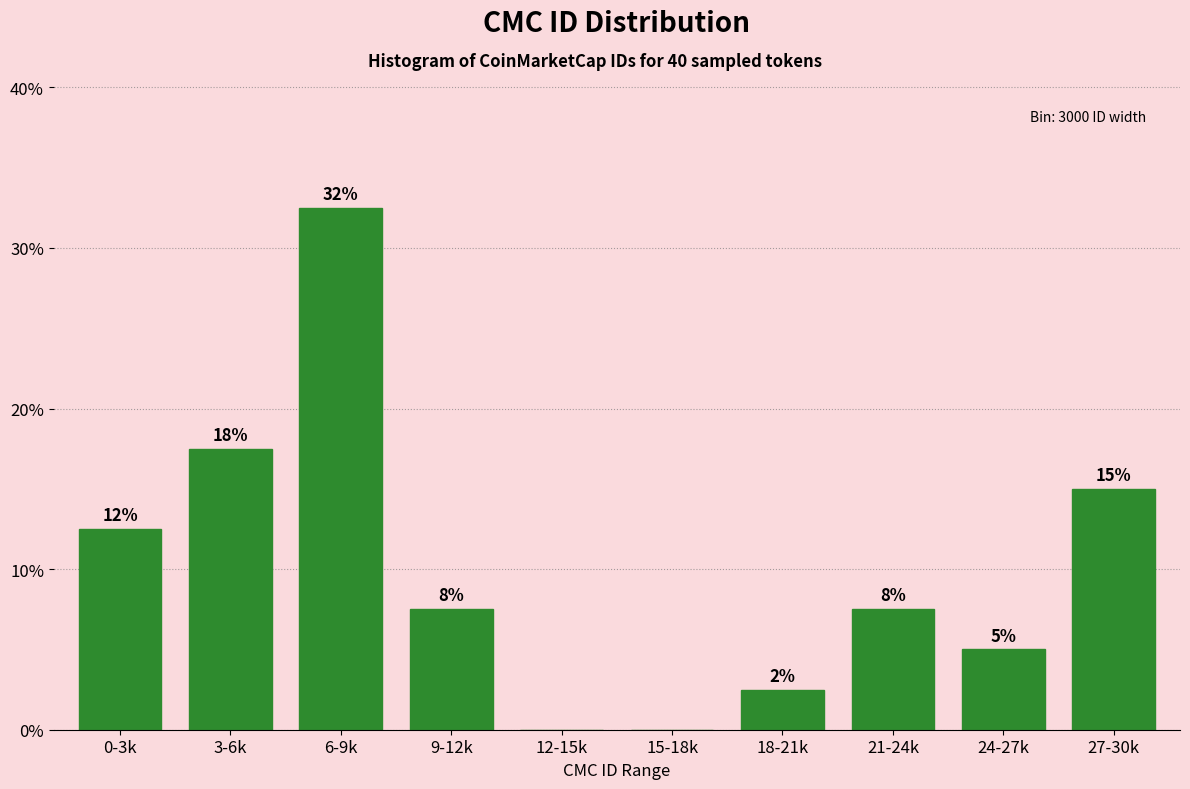

Are the bars horizontal?

No